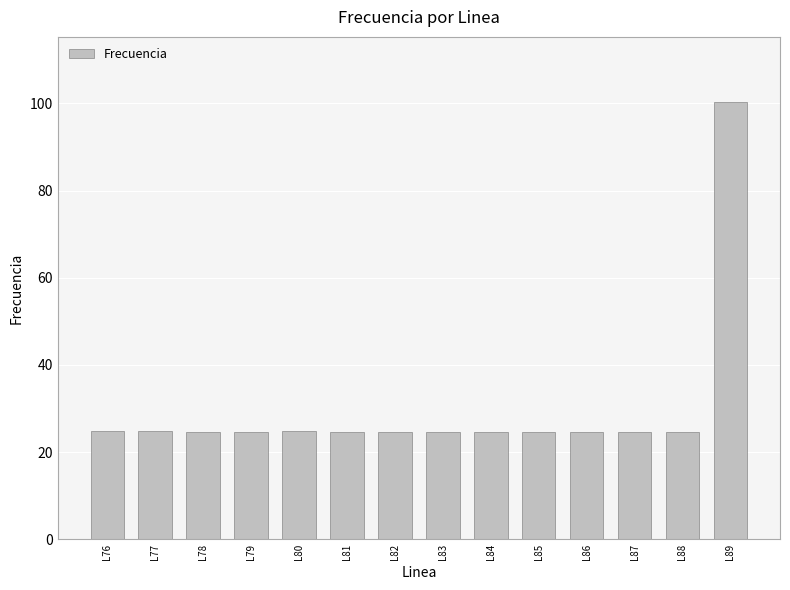

What is the sum of all values?

421.4